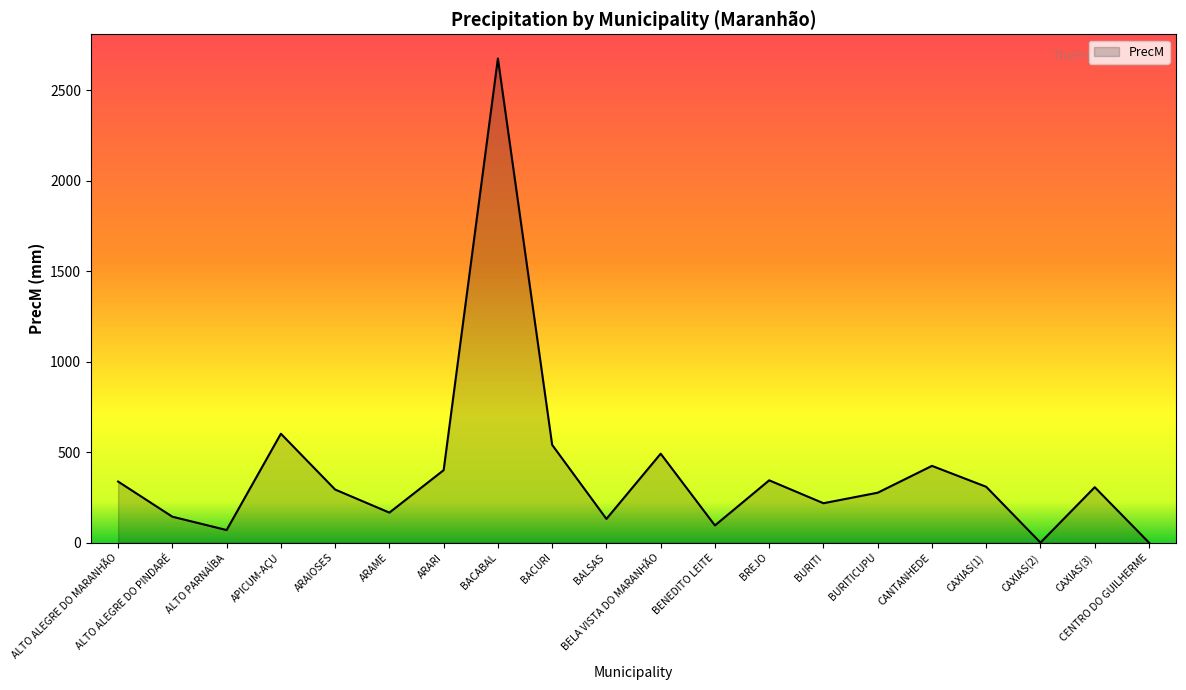

What is the greatest value displayed?

2674.4